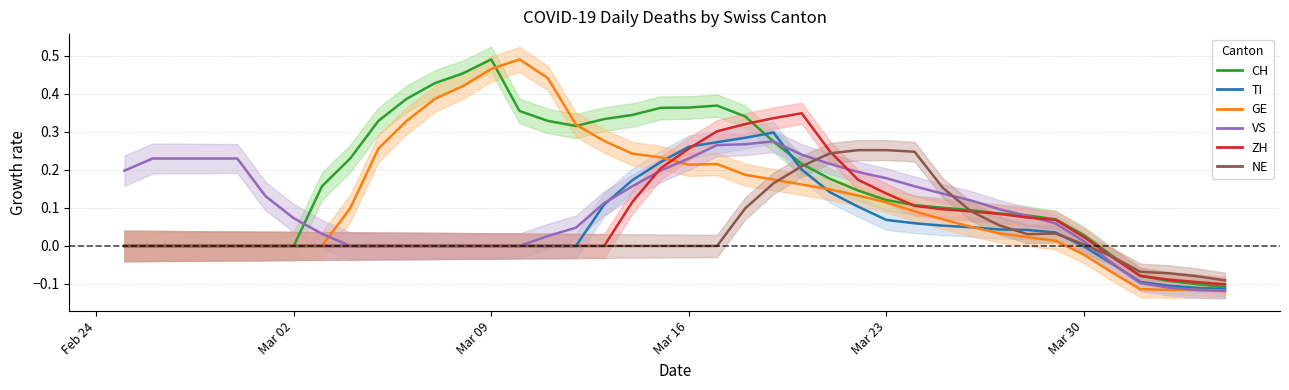

True or false: ZH has more than 0 interior local peaks.

True